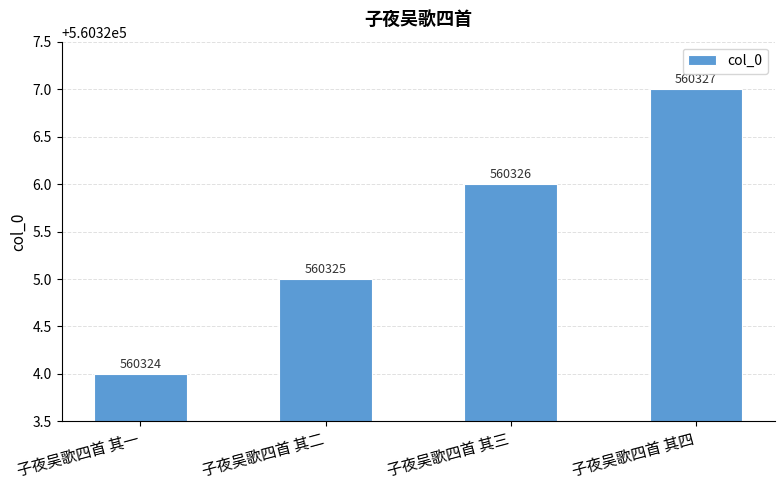

The value at 子夜吴歌四首 其四 is 904014. True or false?

False